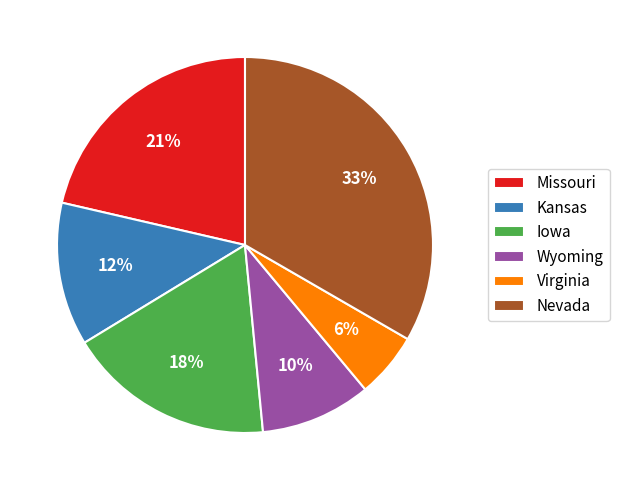

How many segments does this pie chart have?

6